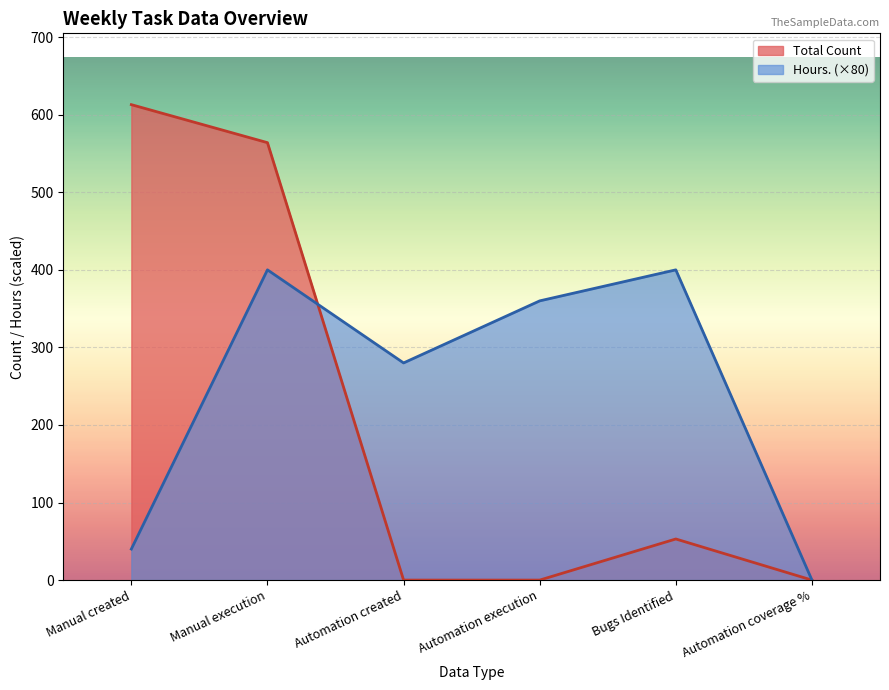

At which label does Hours. reach its minimum?

Automation coverage %